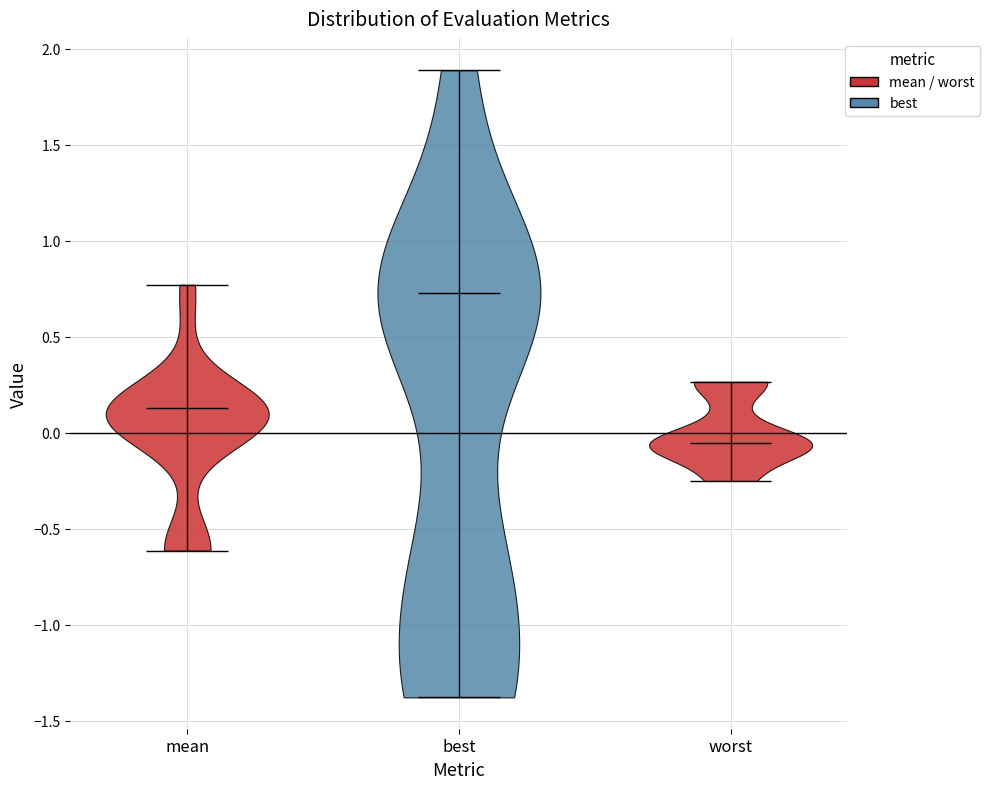

Reading left to right, read every violin against the y-axis: where its median line is, and the lowest and highest points it reaches. The values are not printed on the chart, so give them approximately, as read against the axis.

mean: median line 0.15, lowest point -0.60, highest point 0.75
best: median line 0.70, lowest point -1.40, highest point 1.90
worst: median line -0.05, lowest point -0.25, highest point 0.25